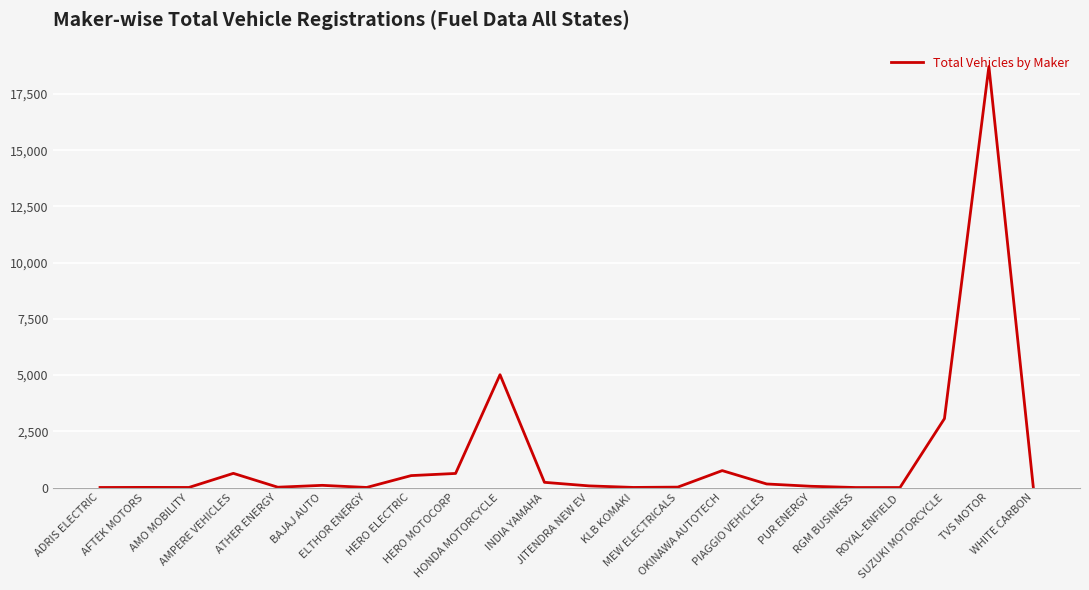

Between HERO ELECTRIC and INDIA YAMAHA, which is larger?

HERO ELECTRIC